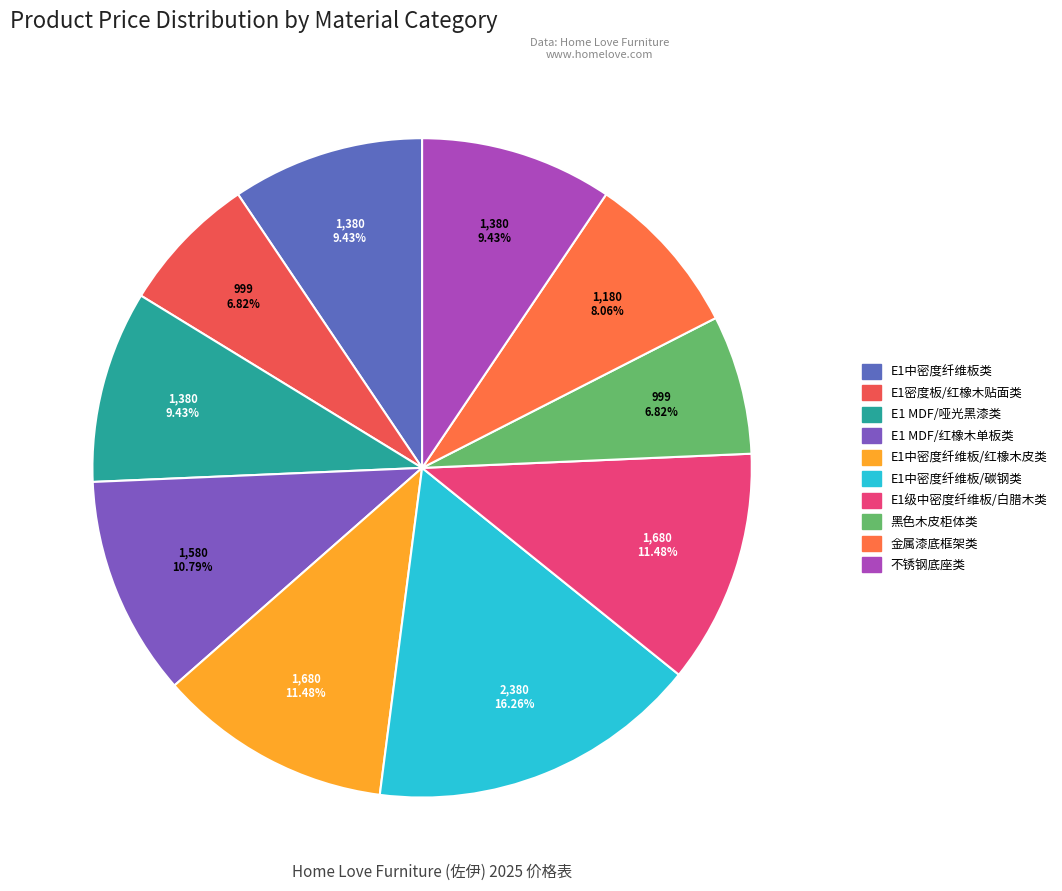

To the nearest percent, what is the average slice percentage?

10%